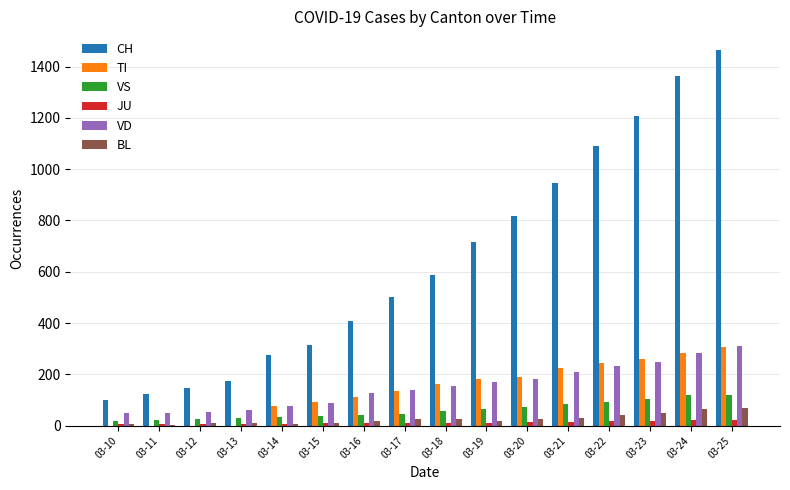

Which series changed the most between 03-16 and 03-22?

CH